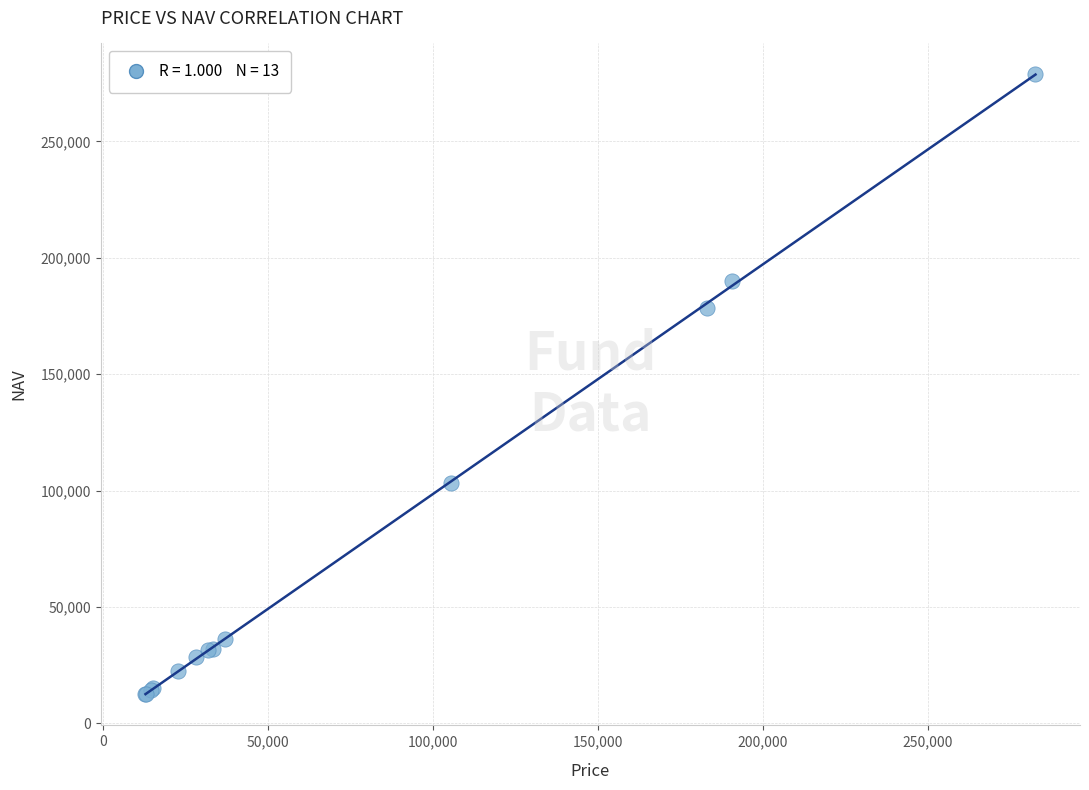

What Y value in the scatter plot is closest to 145642?

178514